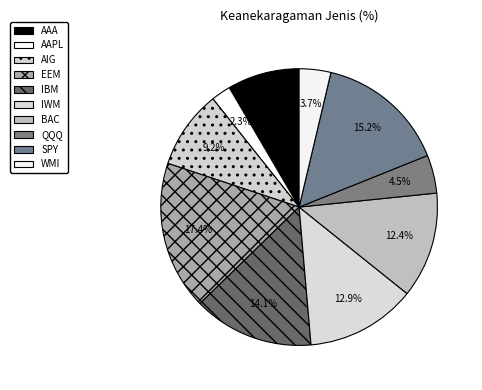

What is the smallest slice in the pie chart?

AAPL